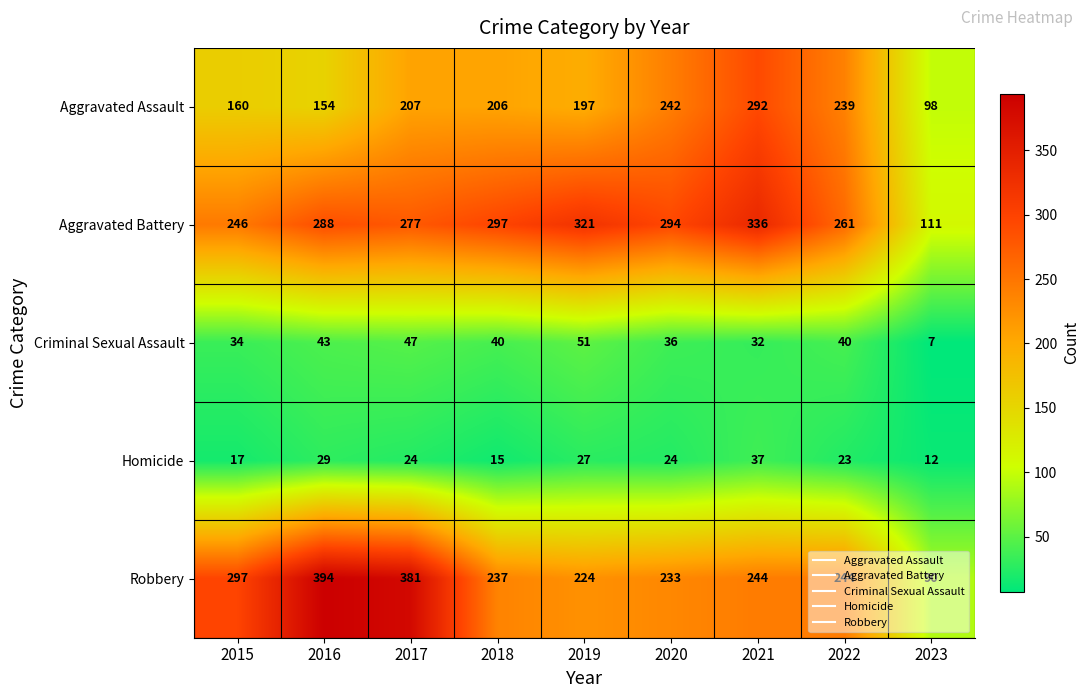

What is the highest value of the Robbery series?

394